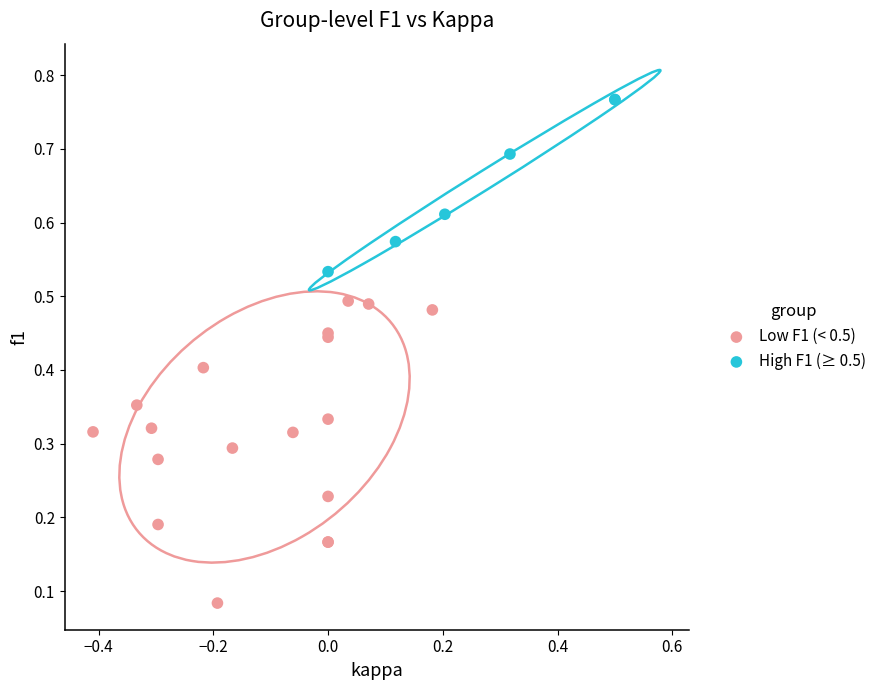

Which series has the widest spread of Y values?

Low F1 (< 0.5)